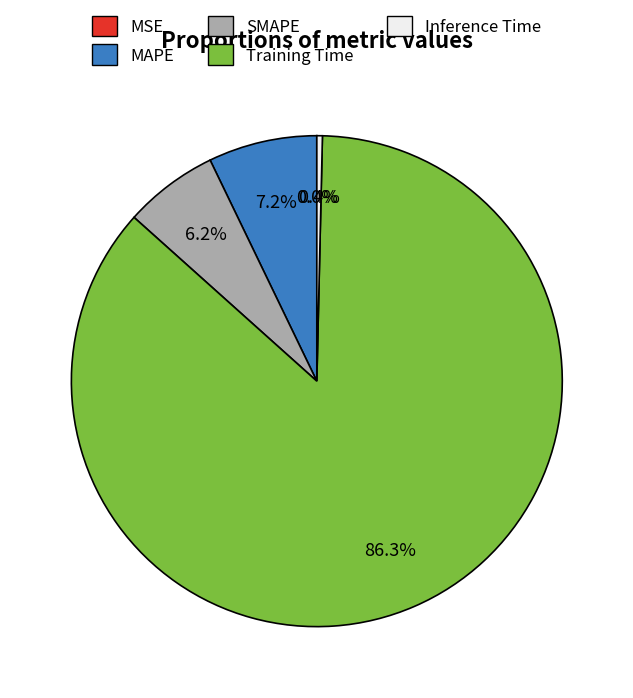

To the nearest percent, what is the difference between the largest and smallest slice percentages?

86%